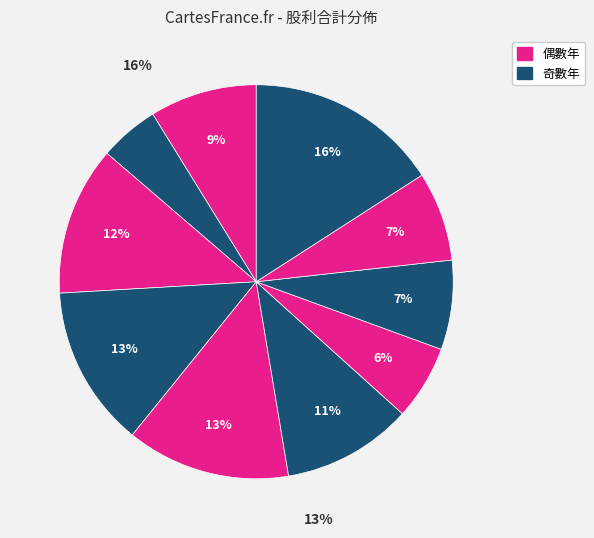

To the nearest percent, what percentage of the pie is 2025?

9%